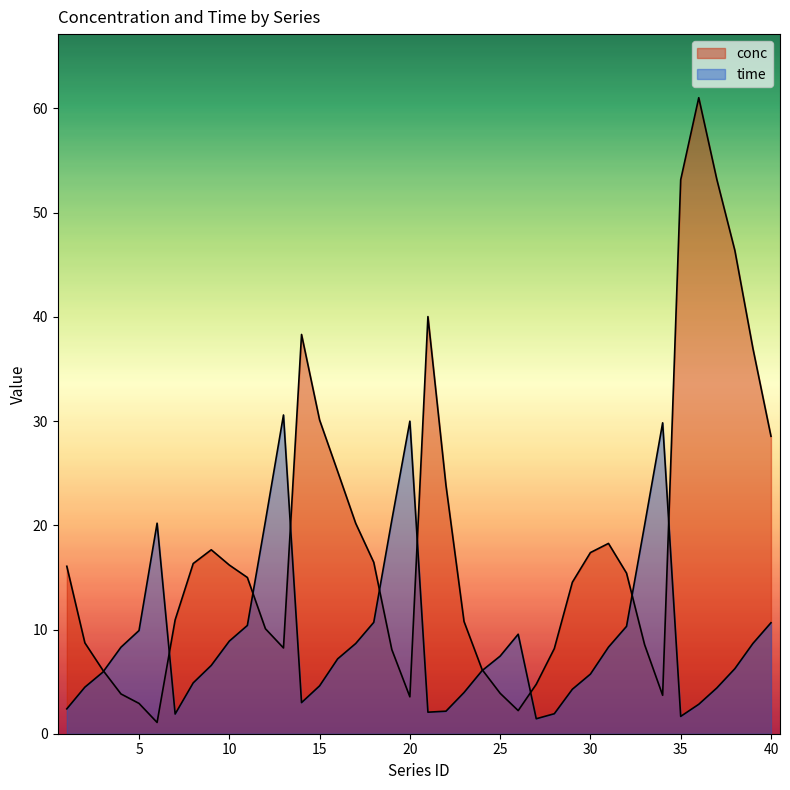

Count the number of categories in the chart.

40